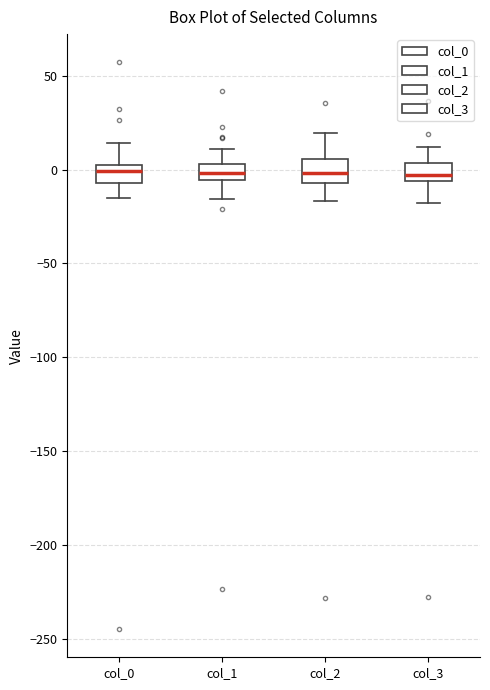

Reading left to right, transcribe this box plot: for each box, give where its median line is, the range the box spans, and where its two whiskers end, as read against the y-axis. The values are not printed on the chart, so give them approximately, as read against the axis.

col_0: median 0, box -5 to 5, whiskers -15 to 15
col_1: median 0, box -5 to 5, whiskers -15 to 10
col_2: median 0, box -5 to 5, whiskers -15 to 20
col_3: median -5 (inside the box), box -5 to 5, whiskers -20 to 10